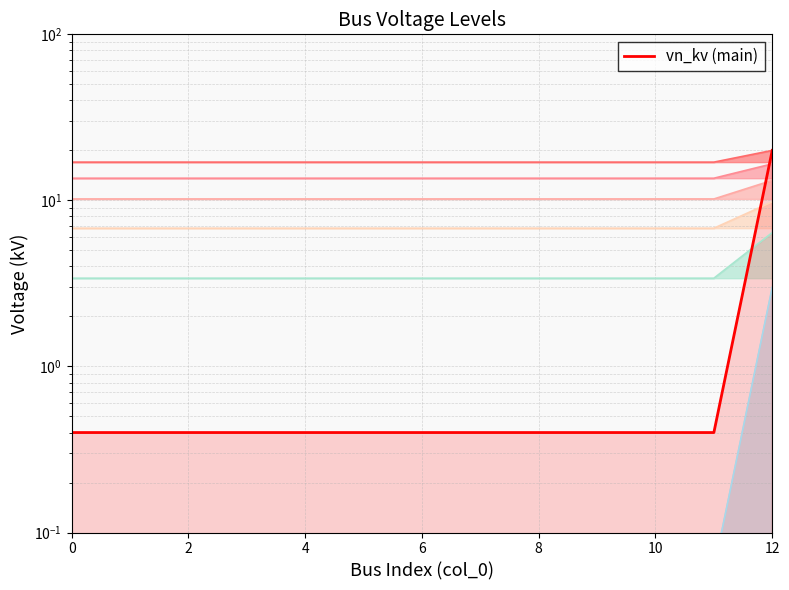

What is the label of the 10th point from the left?

9